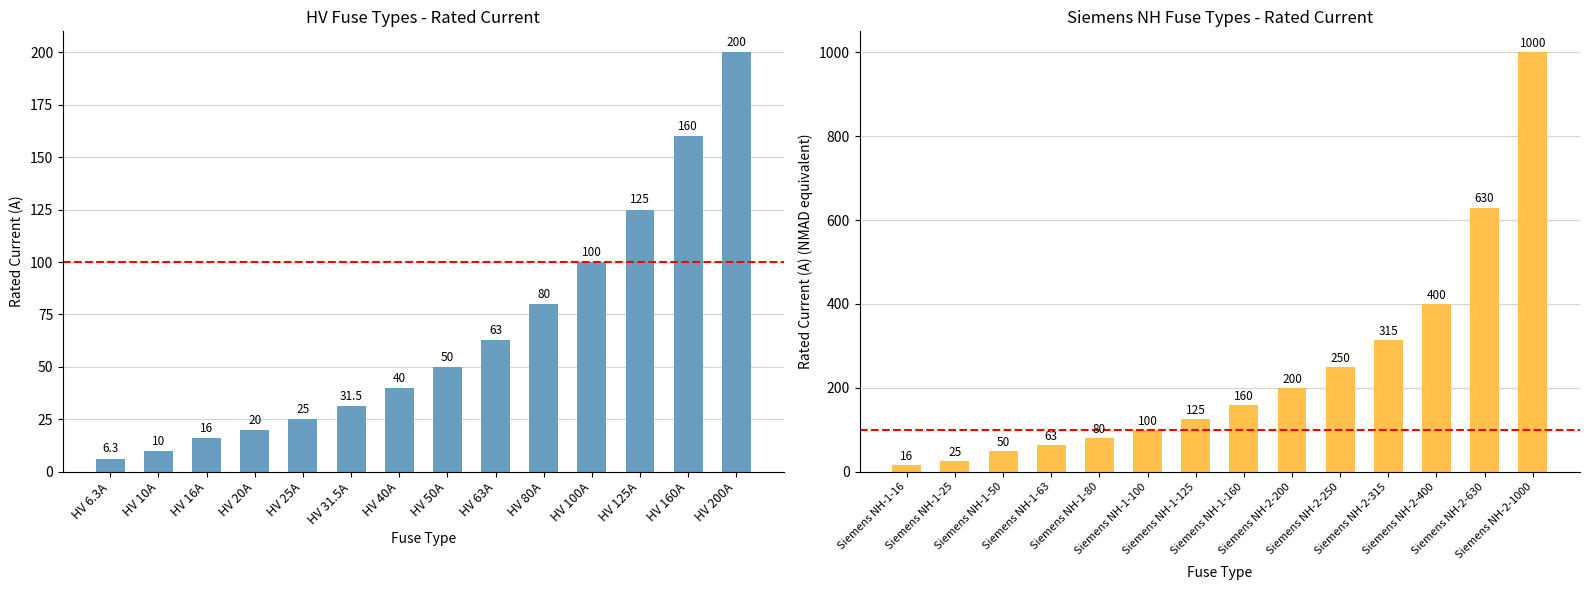

How many series are shown in this chart?

1